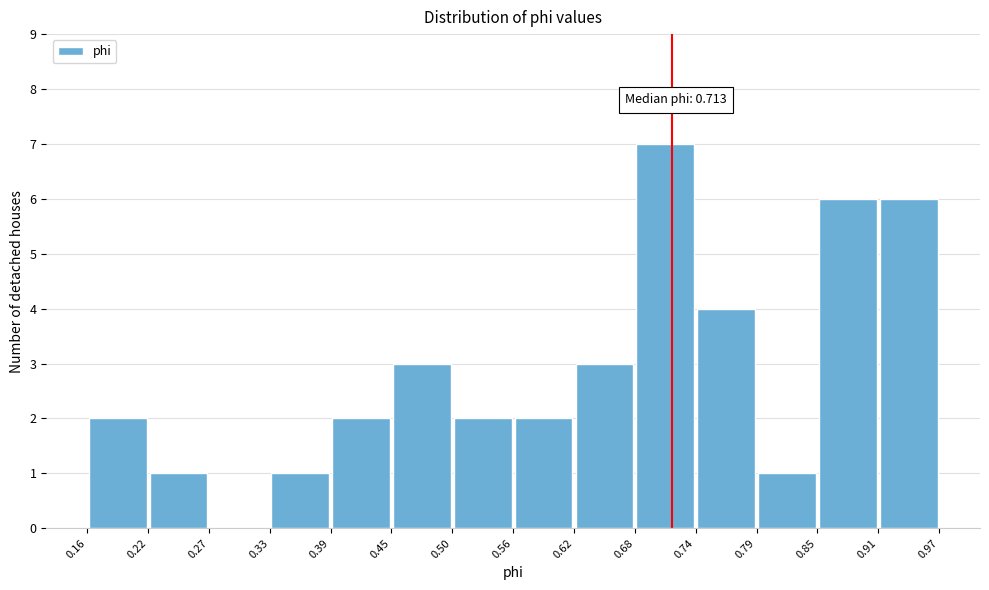

Over which range of the x-axis is the bar tallest?

0.68 to 0.74